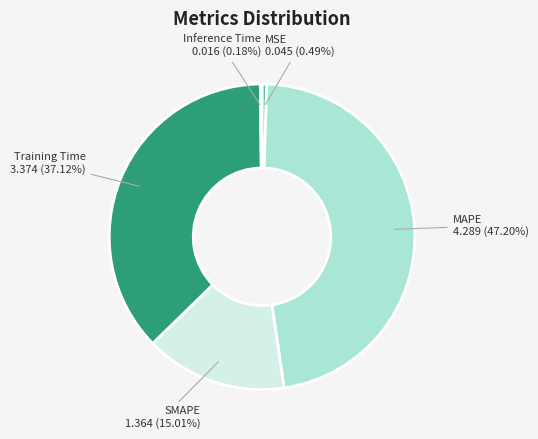

Which has a higher value, Training Time or MSE?

Training Time